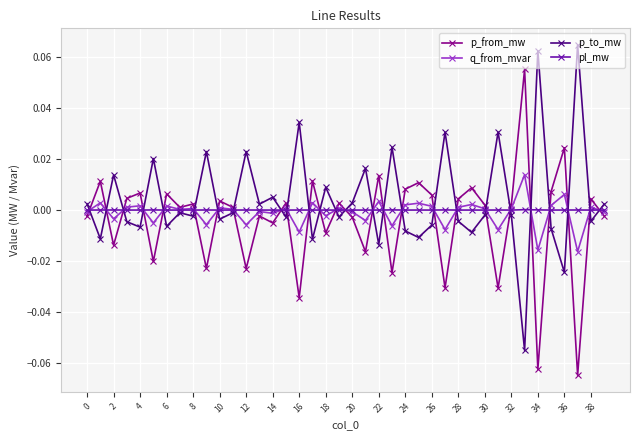

What are all the series names shown in the legend?

p_from_mw, q_from_mvar, p_to_mw, pl_mw